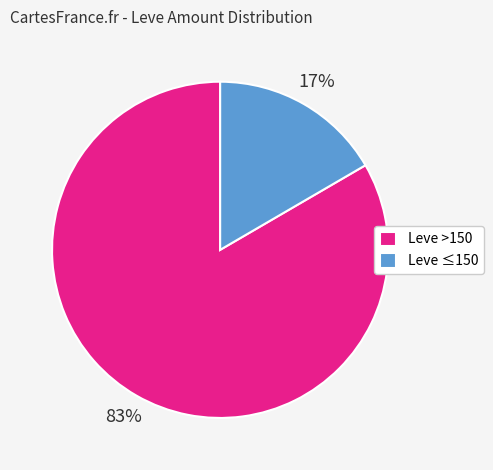

Which category has the smallest portion of the pie?

Leve ≤150